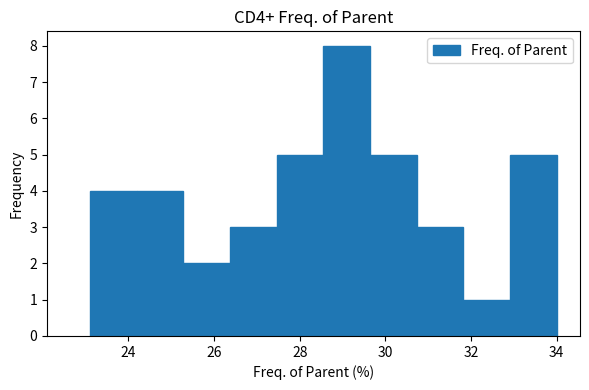

What is the height of the bar covering 29.6 to 30.8 on the x-axis? Neither the bar edges nor the heights are printed on the chart, so give them approximately, as read against the axes.

5